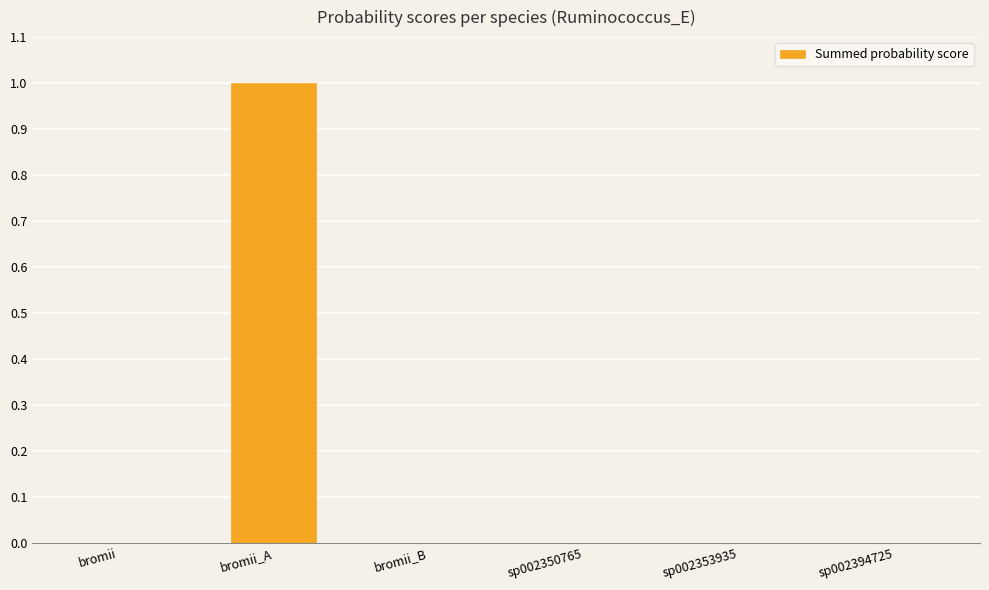

Is it true that the value at bromii_A is 1.0?

True